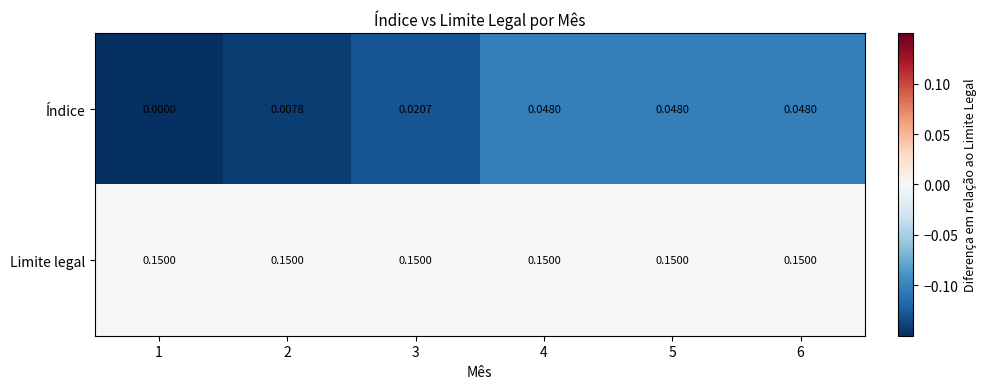

Which series has the widest spread of values?

Índice